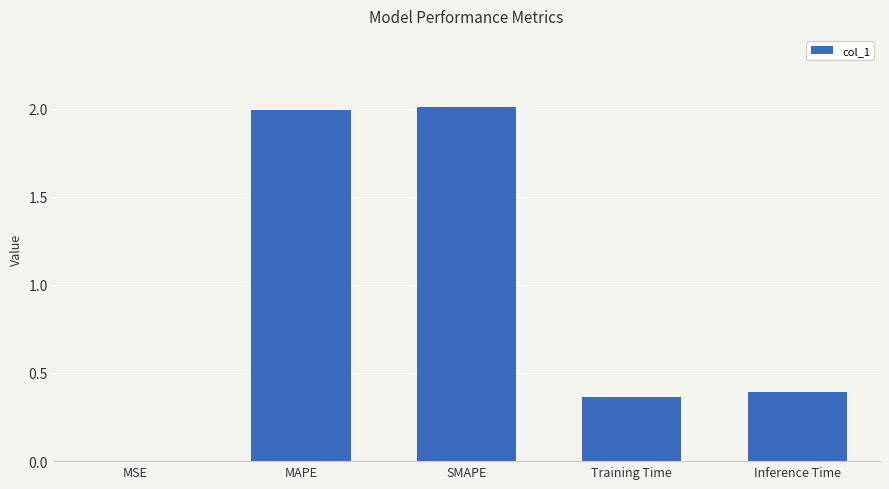

The chart shows a value of 3.3 at MAPE. True or false?

False